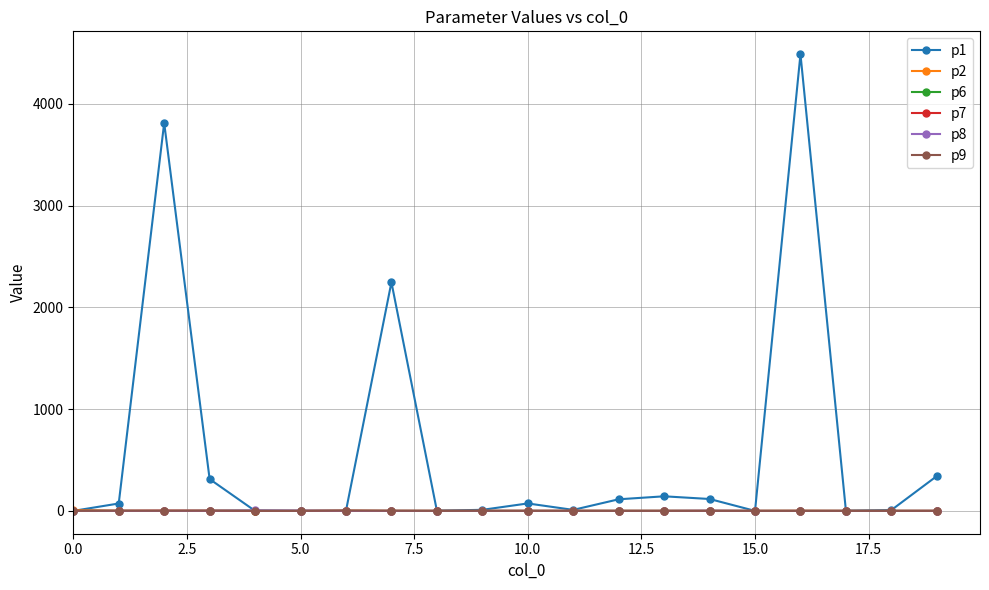

Which series has the largest total across all categories?

p1